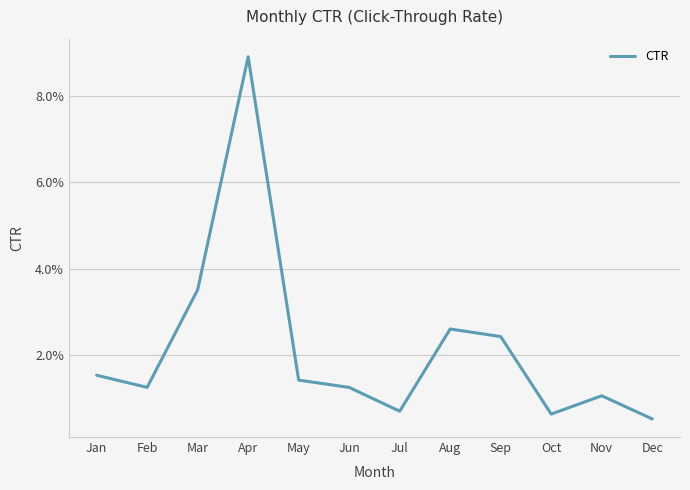

At which category does the chart reach its peak across all series?

Apr